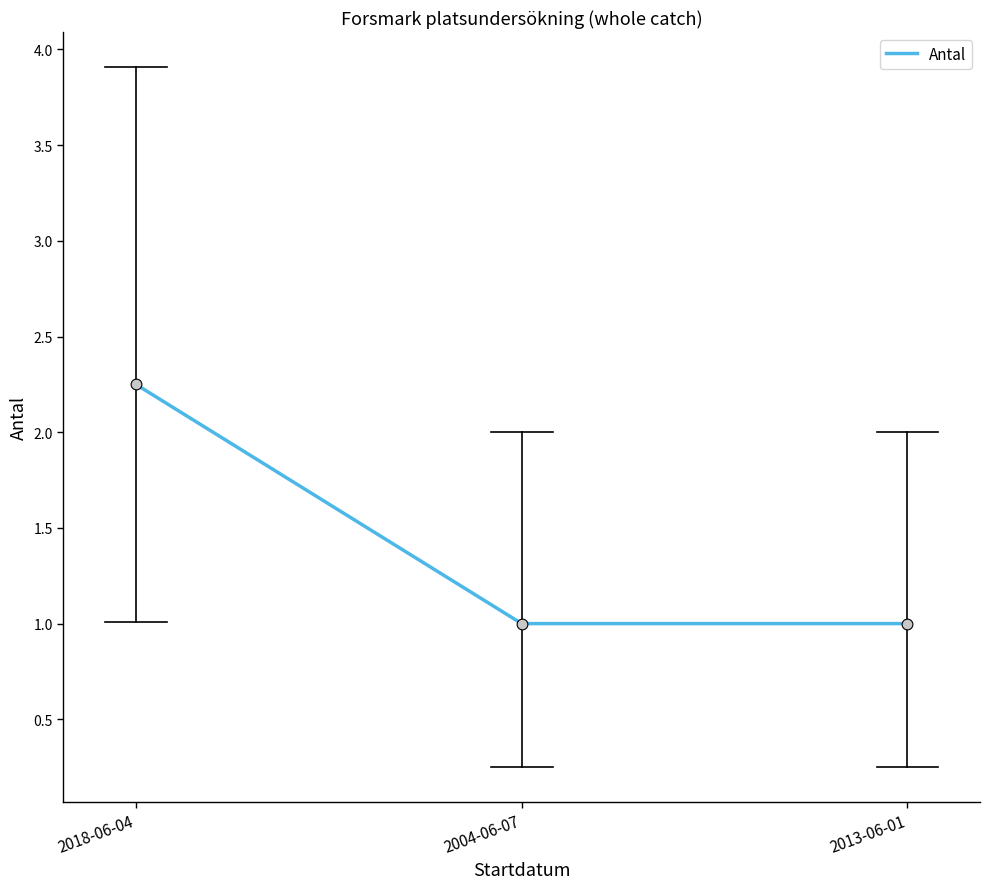

Approximately how many times larger is the value at 2013-06-01 compared to 2018-06-04?

0.4